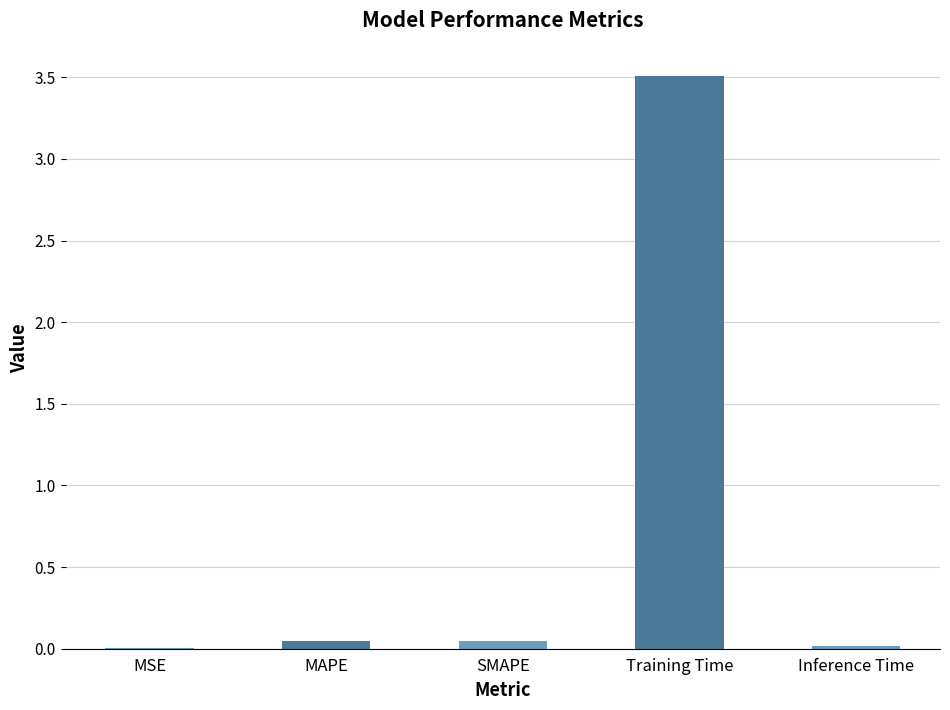

What is the sum of all values?

3.6